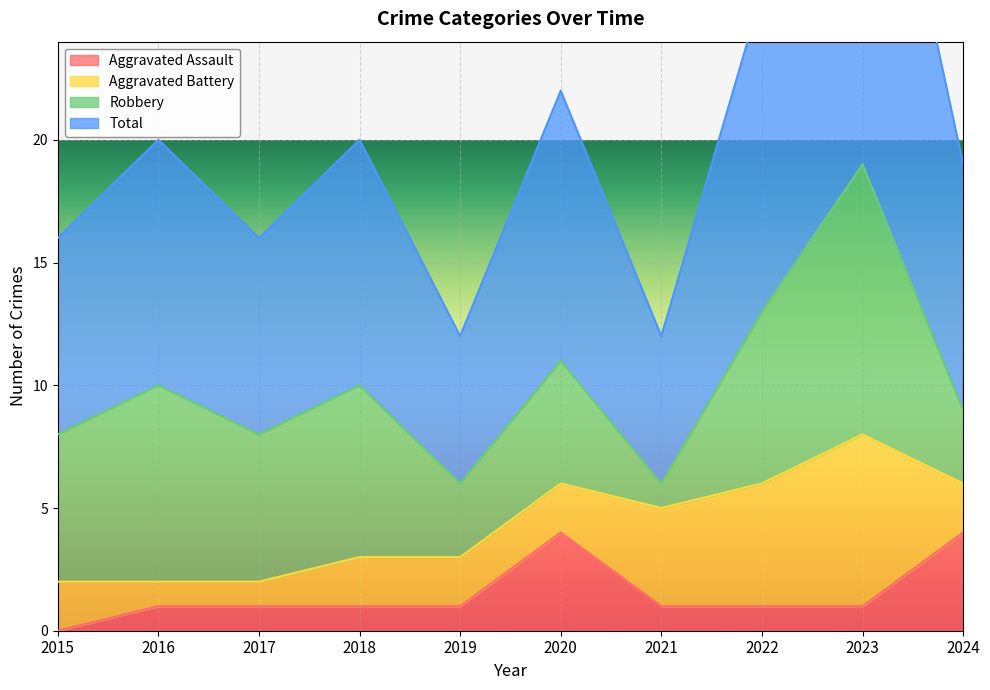

True or false: Aggravated Assault and Total cross at least once.

False